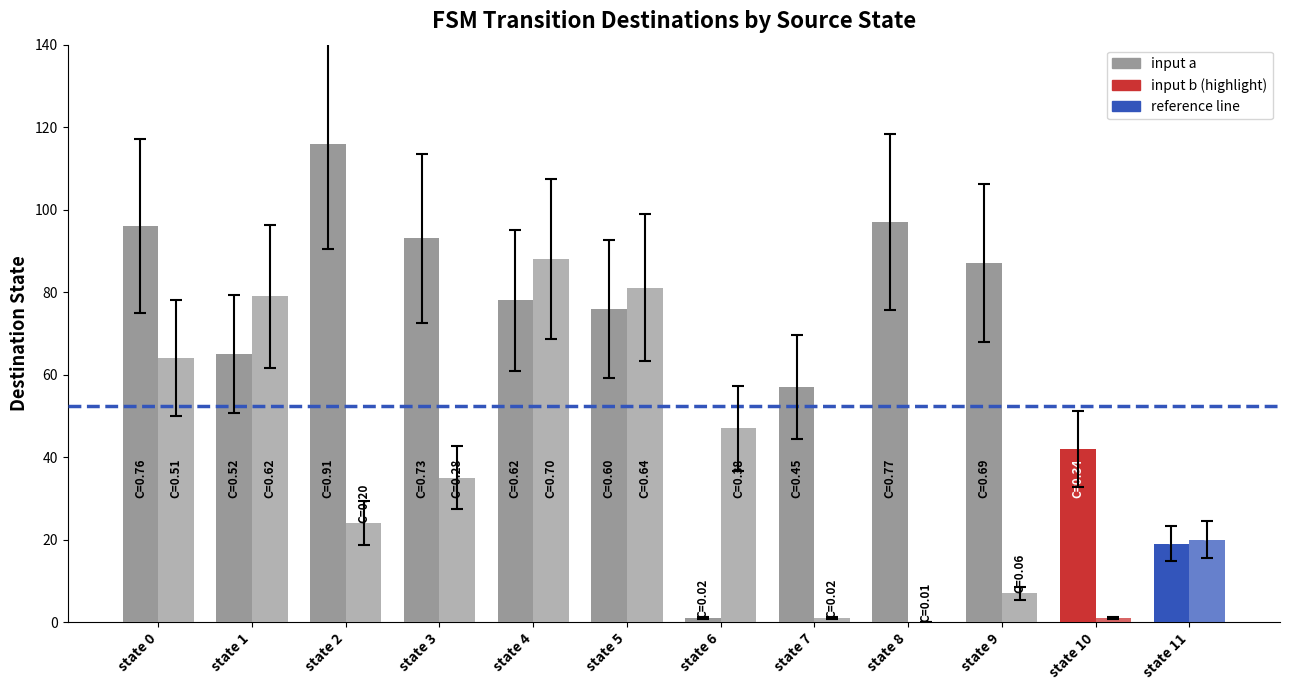

What is the value of the destination_a bar at the 6th from the left?

76